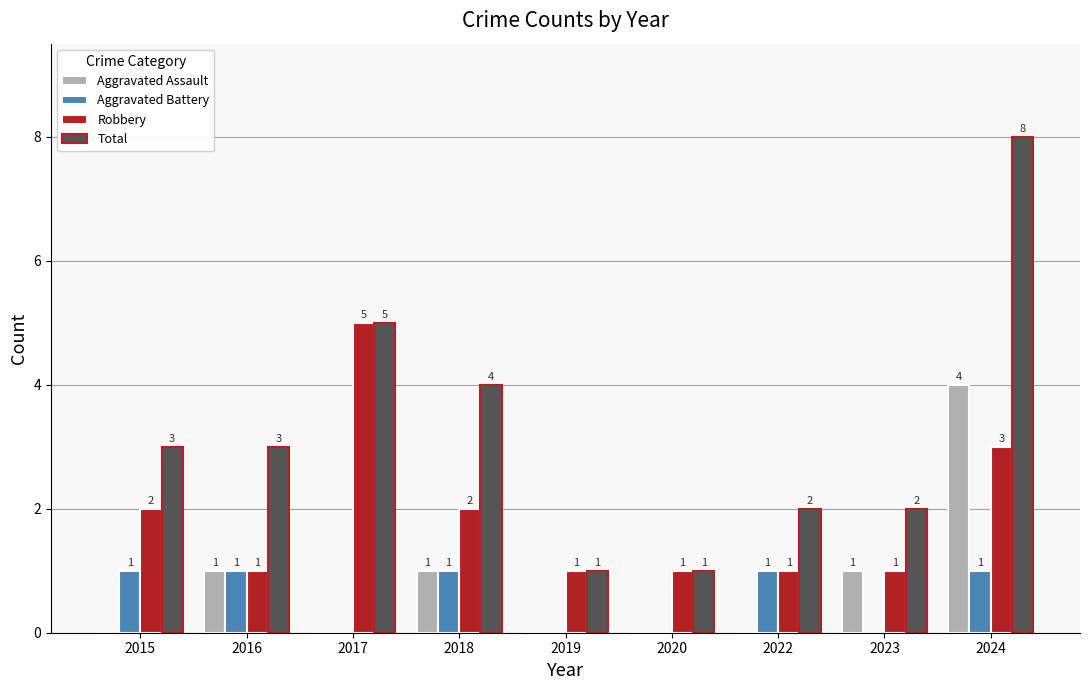

Is the value of Aggravated Assault at 2018 greater than the value of Total at 2016?

No